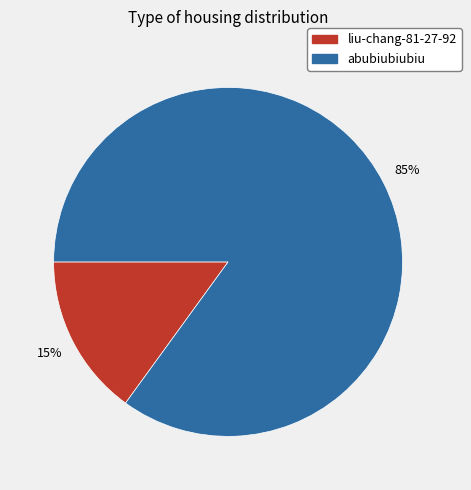

Between abubiubiubiu and liu-chang-81-27-92, which is larger?

abubiubiubiu